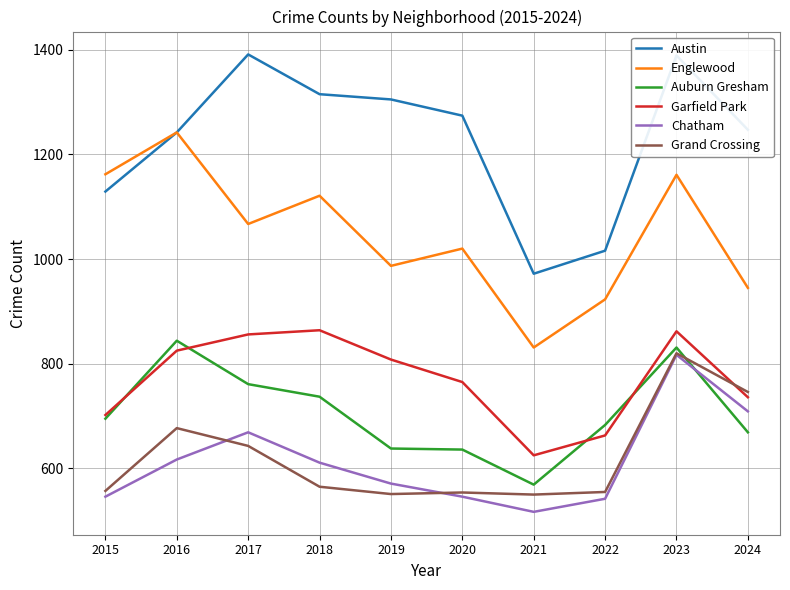

The Austin series shows 972 at 2021. True or false?

True